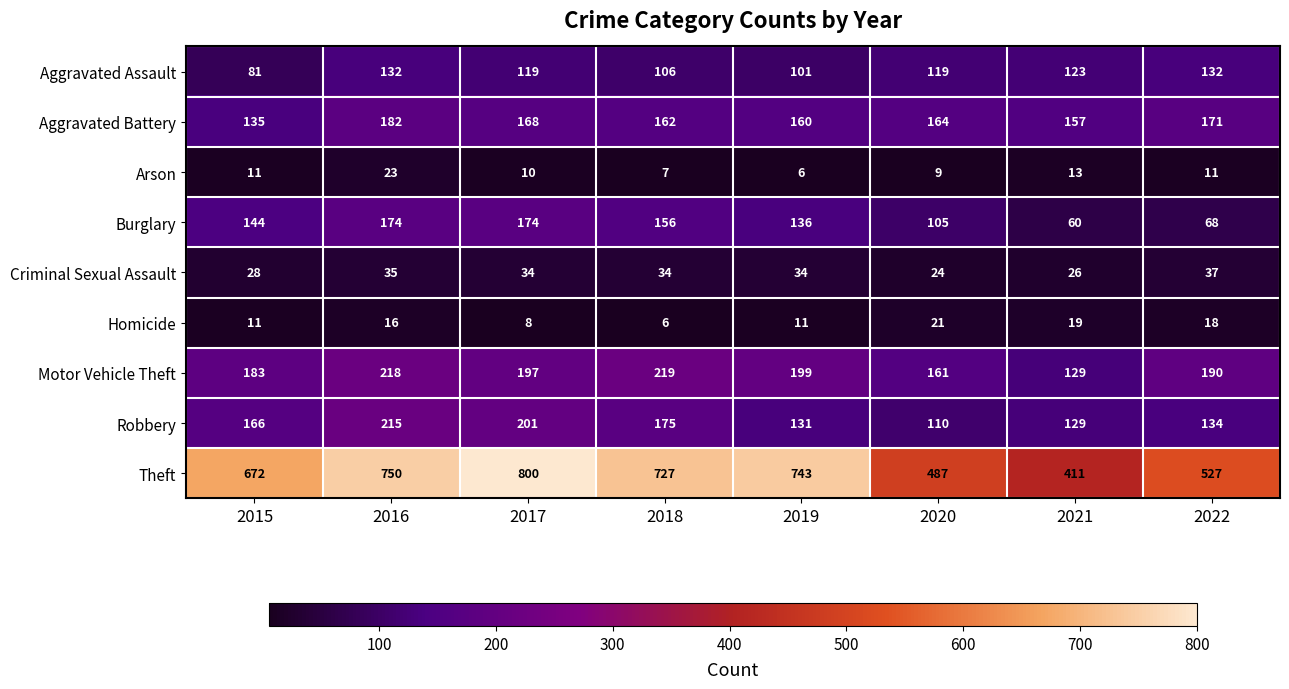

How many categories are shown in the chart?

8